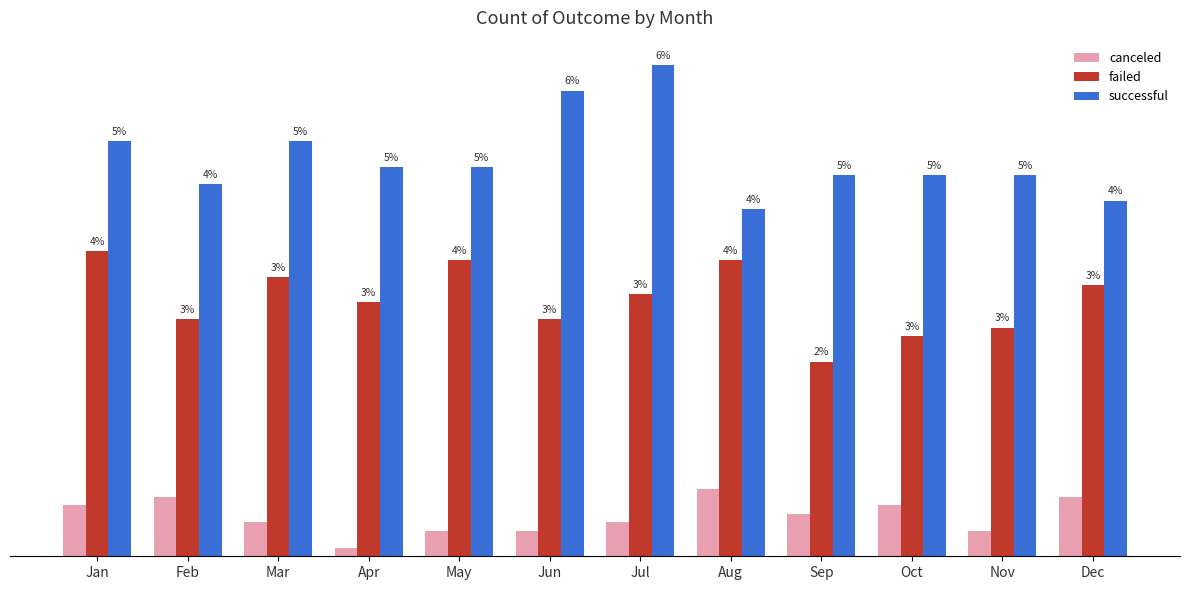

At Jun, list the series in order from largest to smallest.

successful, failed, canceled